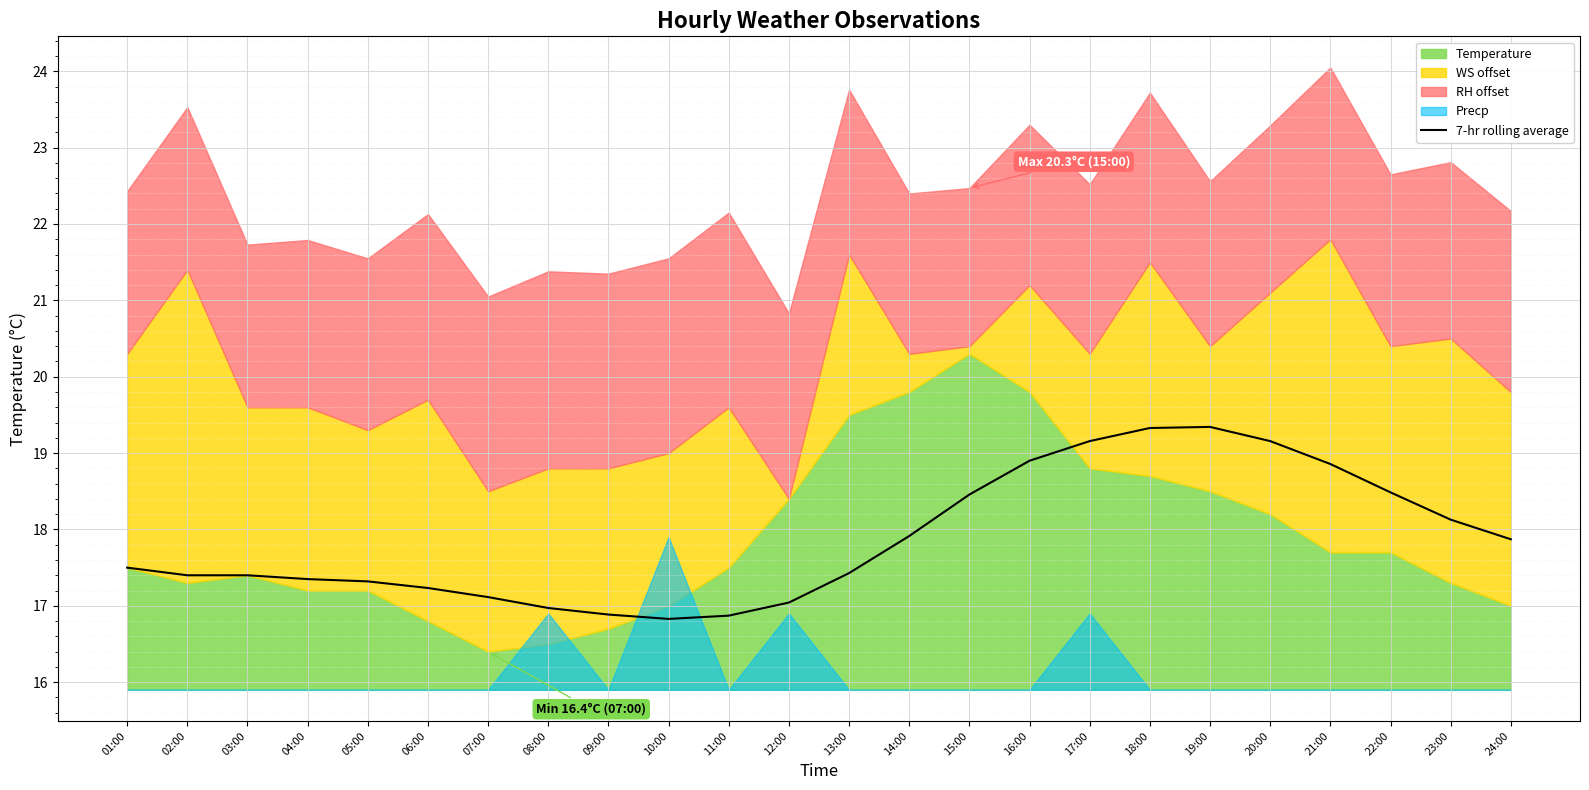

What is the value of the 21st point from the left?

18.9